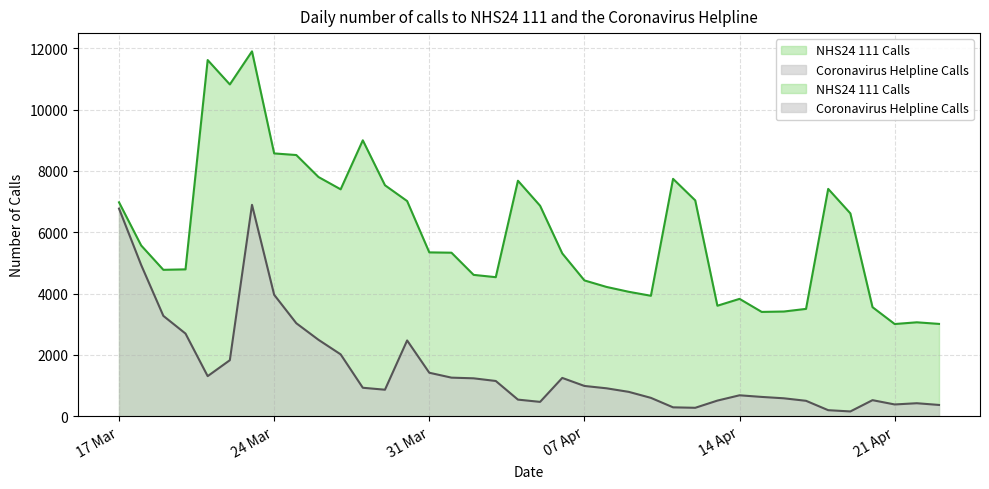

Rank the categories by Coronavirus Helpline Calls value from highest to lowest.

2020-03-23, 2020-03-17, 2020-03-18, 2020-03-24, 2020-03-19, 2020-03-25, 2020-03-20, 2020-03-26, 2020-03-30, 2020-03-27, 2020-03-22, 2020-03-31, 2020-03-21, 2020-04-01, 2020-04-06, 2020-04-02, 2020-04-03, 2020-04-07, 2020-03-28, 2020-04-08, 2020-03-29, 2020-04-09, 2020-04-14, 2020-04-15, 2020-04-10, 2020-04-16, 2020-04-04, 2020-04-20, 2020-04-13, 2020-04-17, 2020-04-05, 2020-04-22, 2020-04-21, 2020-04-23, 2020-04-11, 2020-04-12, 2020-04-18, 2020-04-19